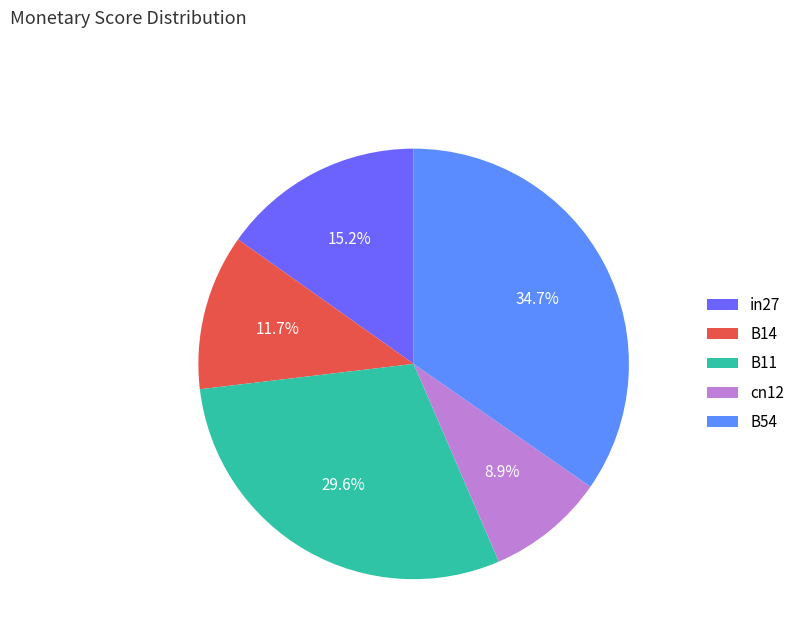

Combined, do cn12 and in27 account for over 50%?

No